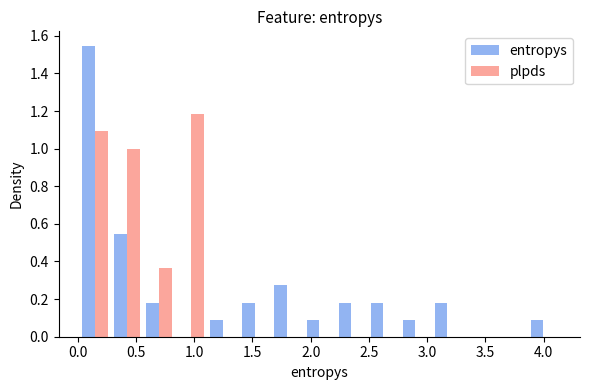

In the entropys series, which range on the x-axis has the tallest bar?

0.00 to 0.30